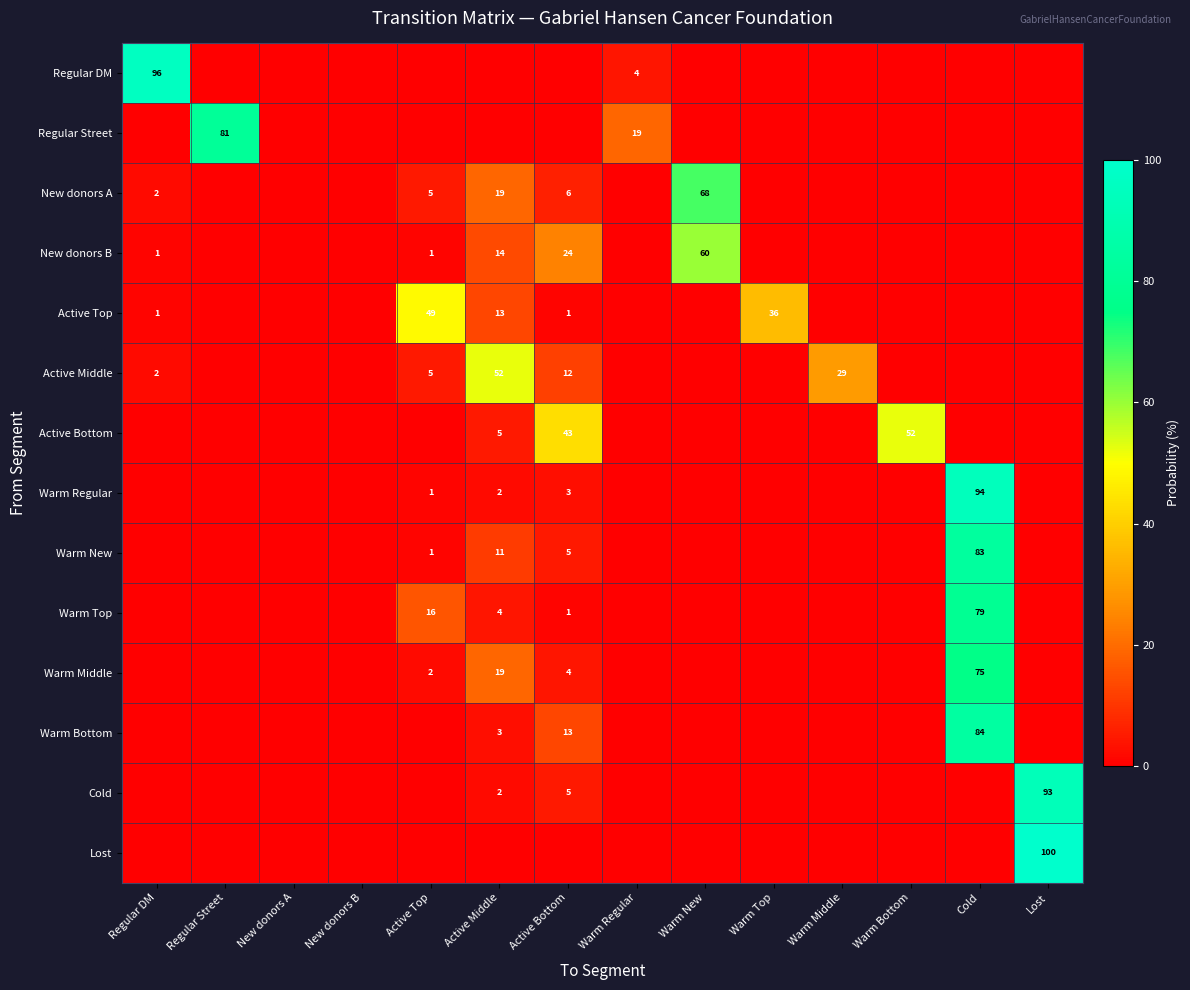

How many data points does each series have?

14